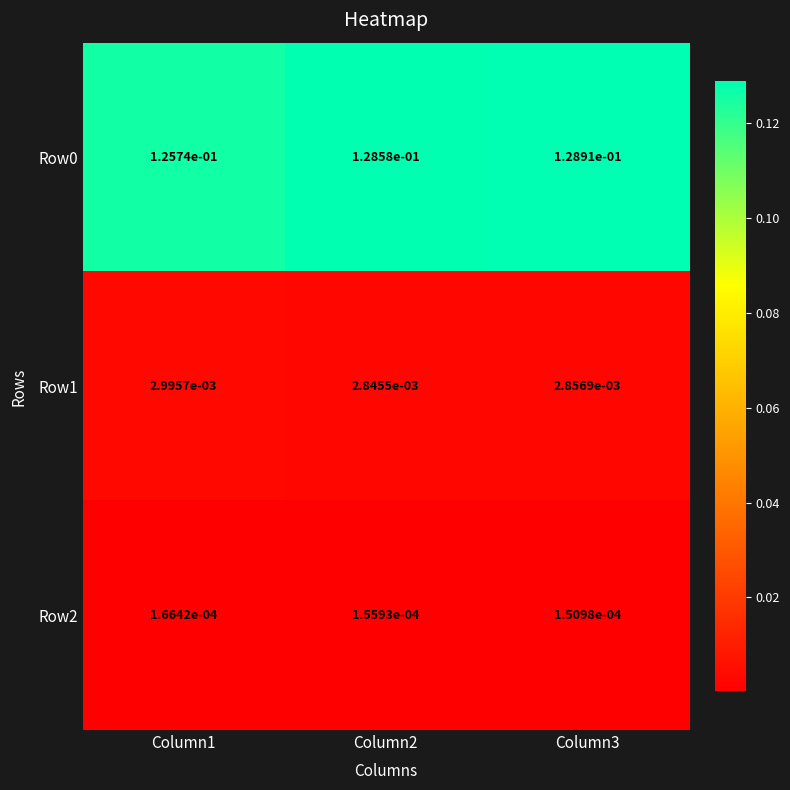

The Row0 series shows 0.0 at Column2. True or false?

False